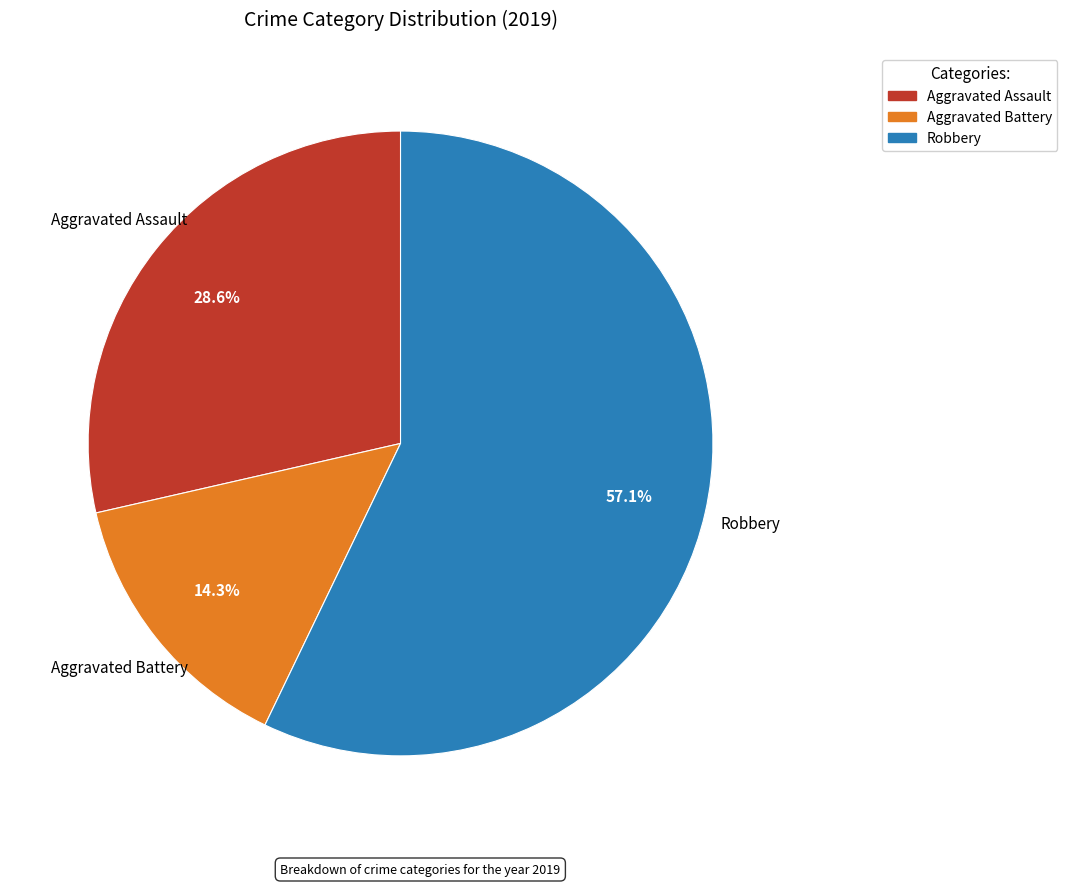

Does any single category account for the majority?

Yes